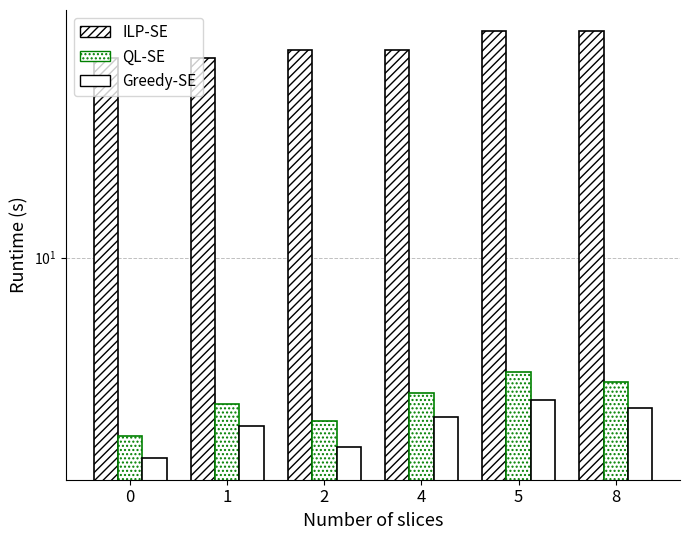

What is the sum of all ILP-SE values?

310.0